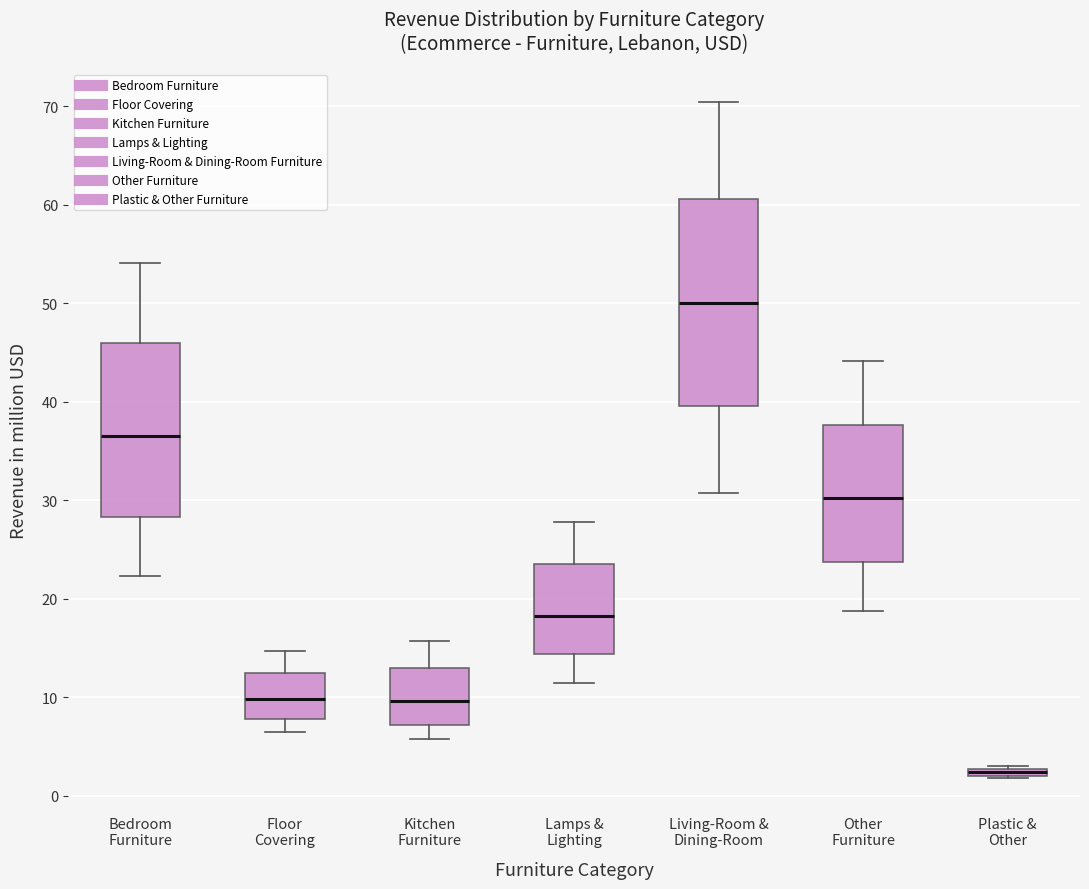

Comparing the boxes themselves (not the whiskers), which one is the tallest?

Living-Room & Dining-Room